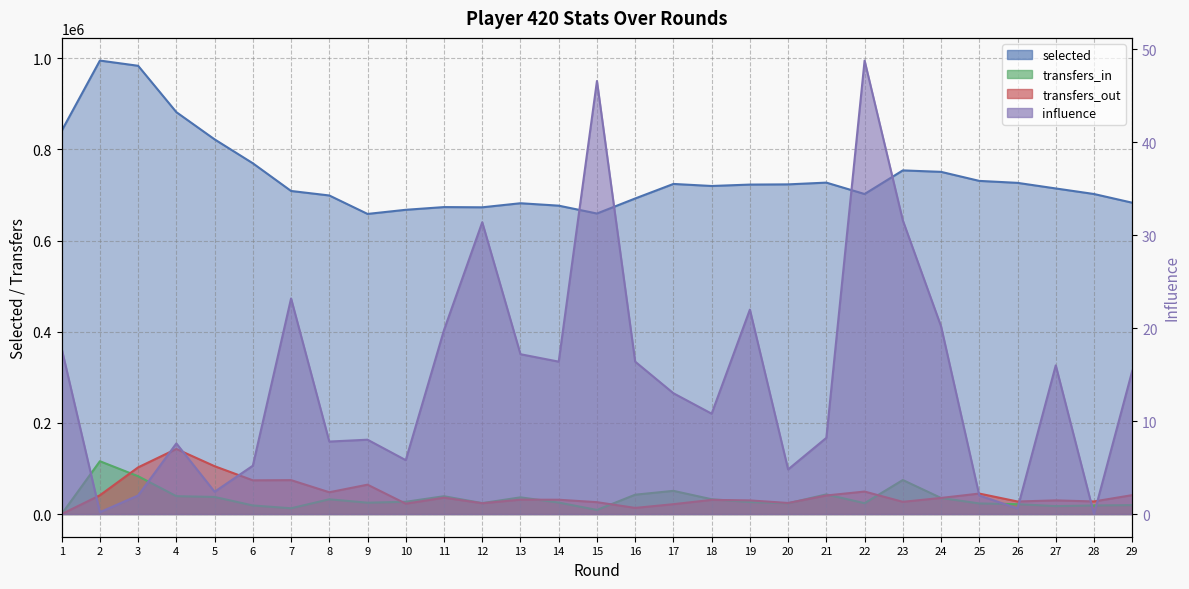

What is the maximum value shown in the chart?

995077.0